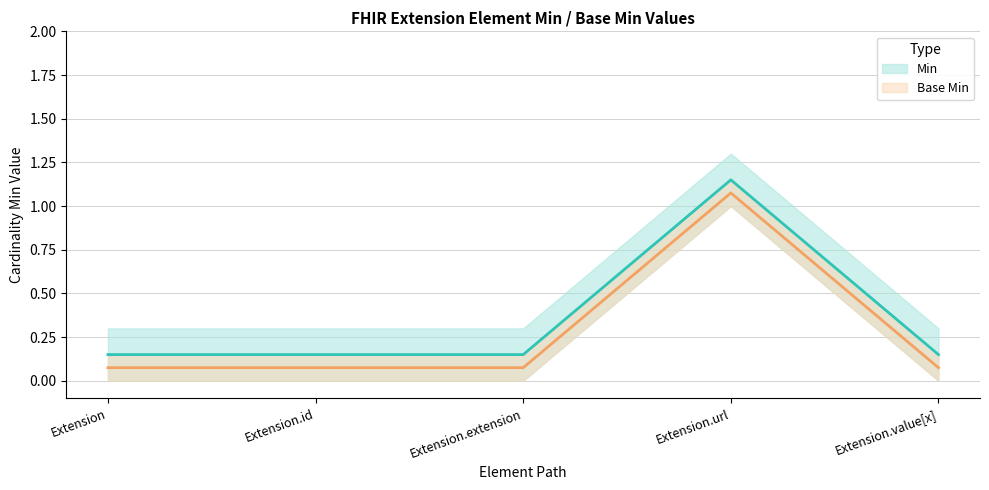

The Min (mid) series shows 0.2 at Extension.id. True or false?

False